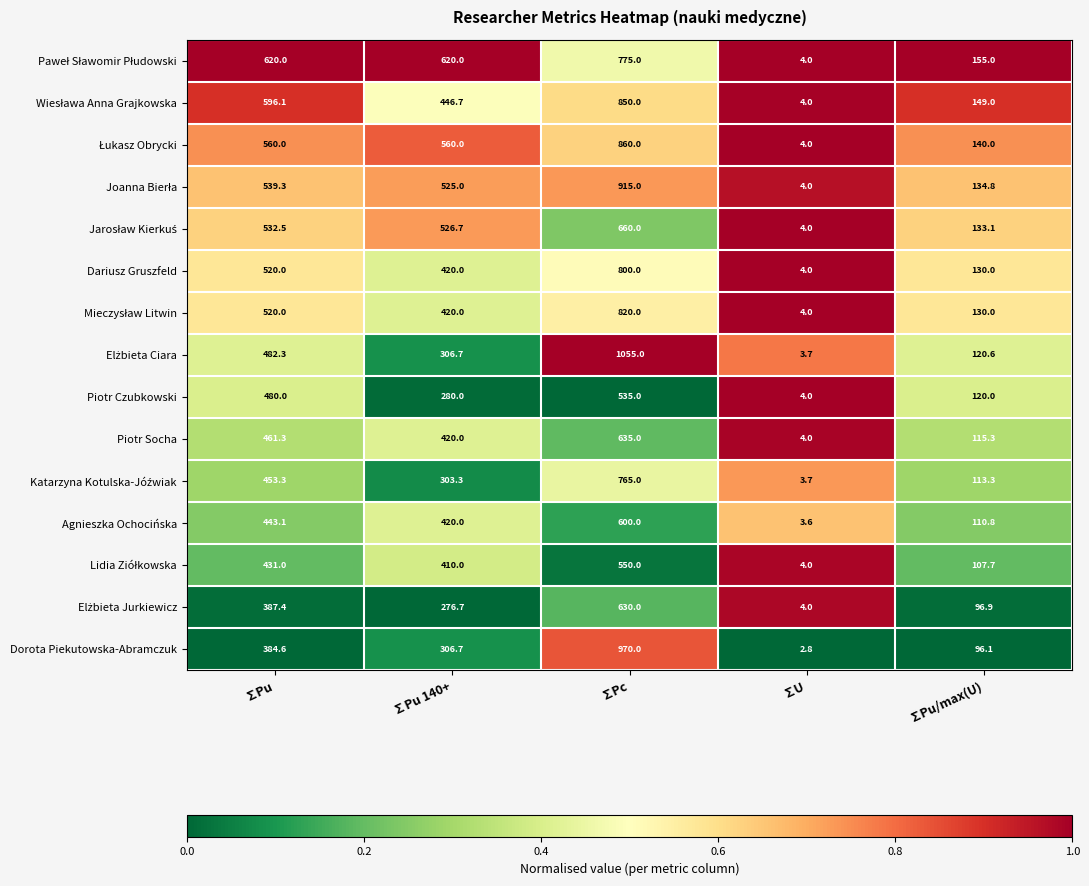

What is the sum of all Dariusz Gruszfeld values?

1874.0